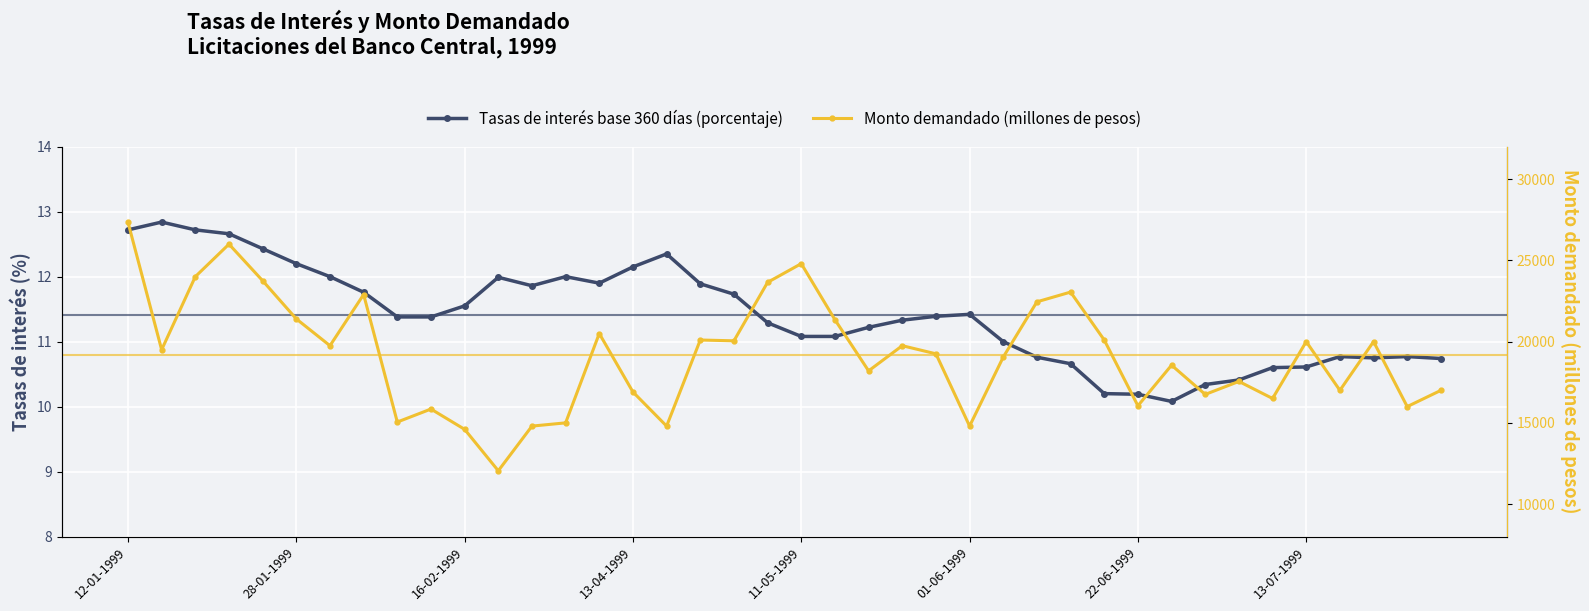

Is this an area chart (filled region under the line)?

No